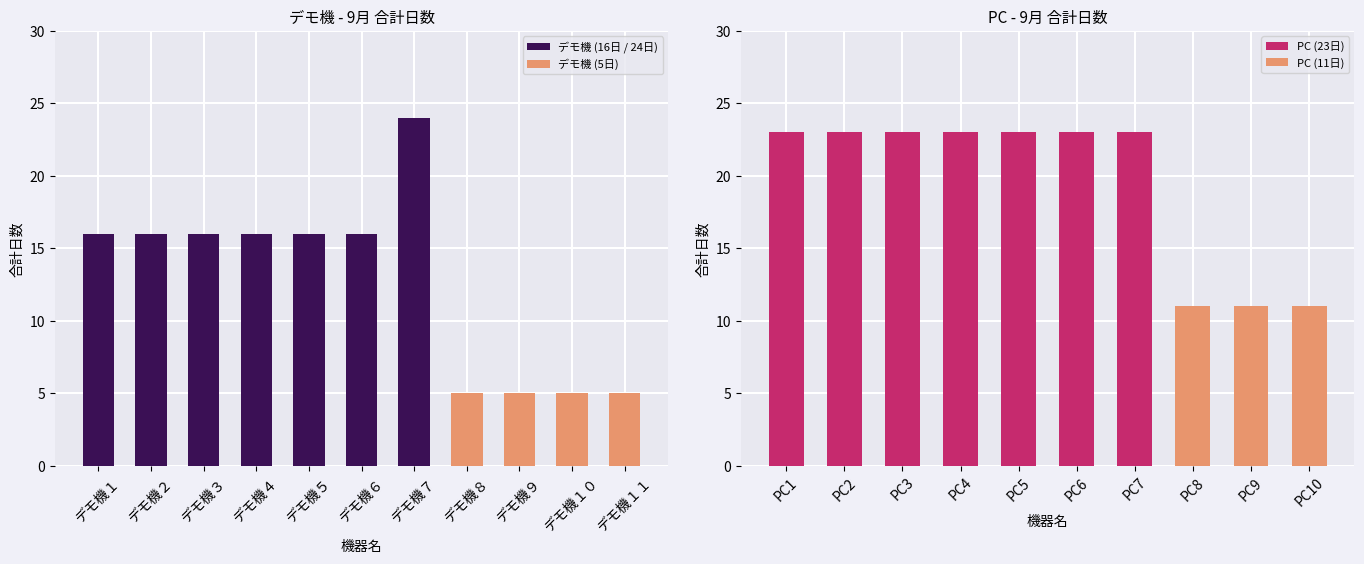

What is the value of the 6th bar from the left?

23